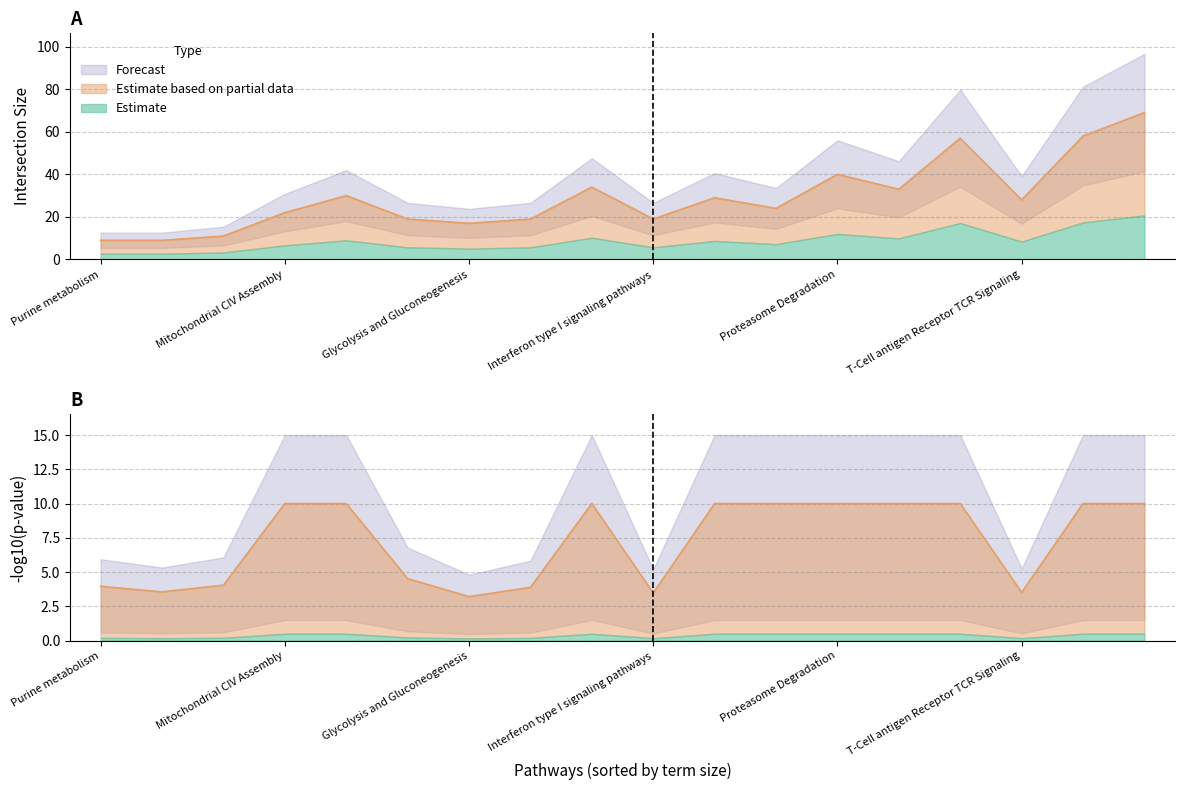

True or false: intersection_size has a value of 11.0 at 11.

True